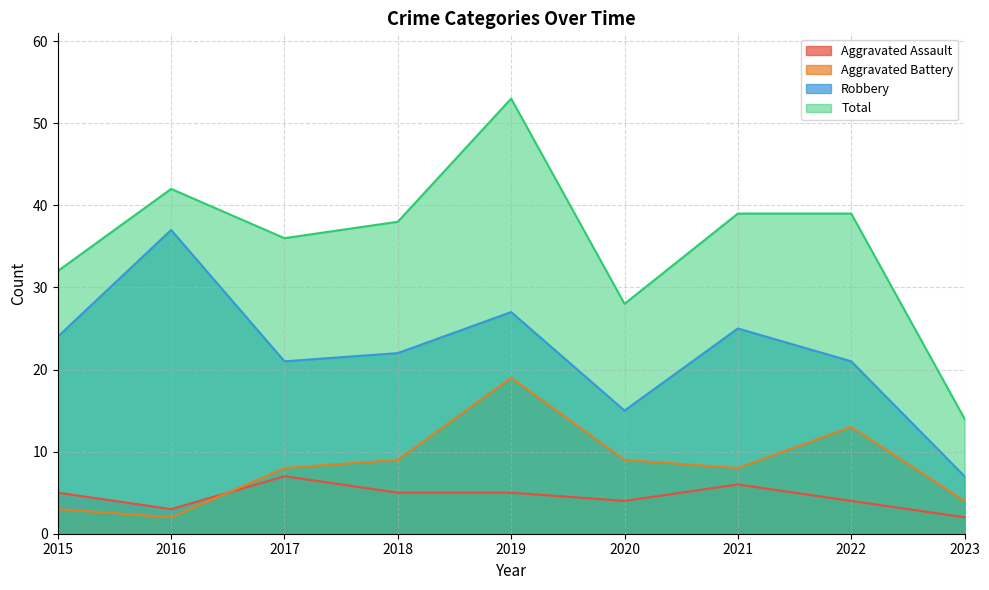

Which category has the lowest value in the Total series?

2023